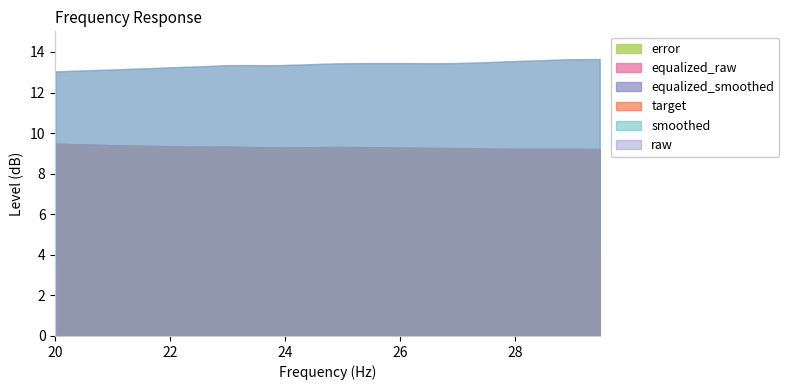

Rank the categories by smoothed value from lowest to highest.

20.0, 20.2, 20.4, 20.61, 20.81, 21.02, 21.23, 21.44, 21.66, 21.87, 22.09, 22.31, 22.54, 22.76, 22.99, 23.69, 23.22, 23.45, 23.92, 24.16, 24.4, 24.65, 24.89, 25.14, 26.43, 26.69, 25.39, 25.65, 25.91, 26.16, 26.96, 27.23, 27.5, 27.77, 28.05, 28.33, 28.62, 28.9, 29.19, 29.48